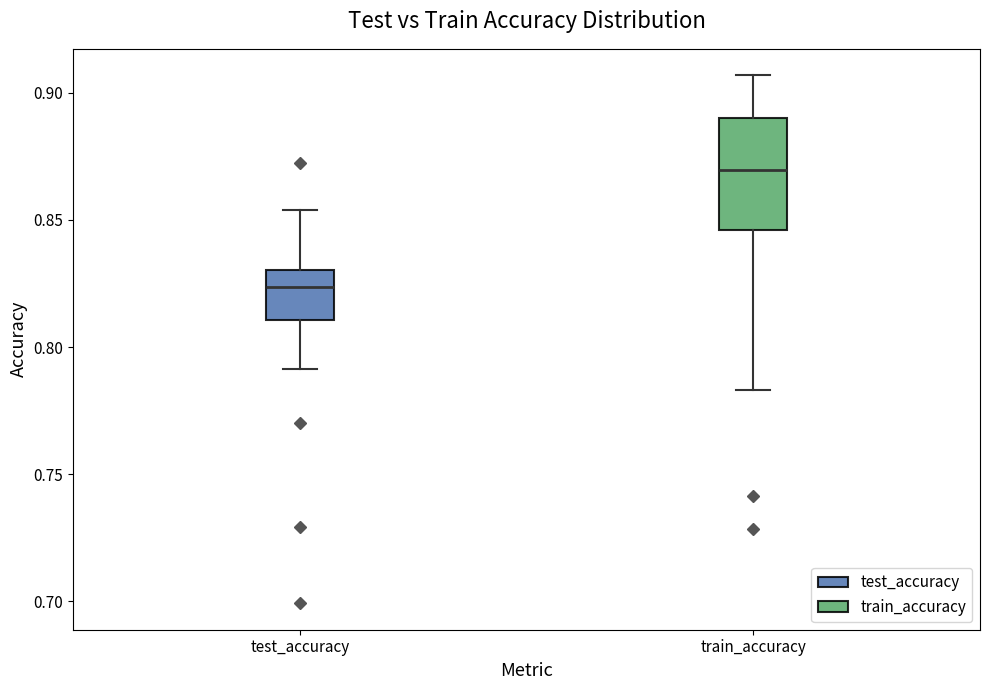

Reading left to right, read every box against the y-axis: the position of its median line, the range the box covers, and the ends of its whiskers. The values are not printed on the chart, so give them approximately, as read against the axis.

test_accuracy: median 0.825, box 0.810 to 0.830, whiskers 0.790 to 0.855
train_accuracy: median 0.870, box 0.845 to 0.890, whiskers 0.785 to 0.905